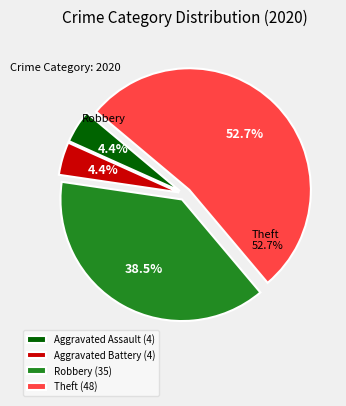

What is the smallest slice in the pie chart?

Aggravated Assault